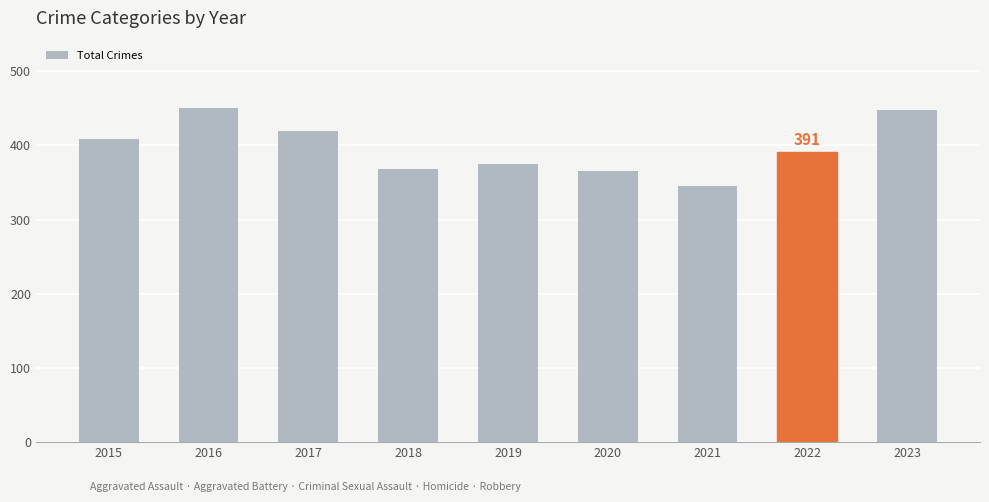

What is the sum of the values at 2022 and 2021?

736